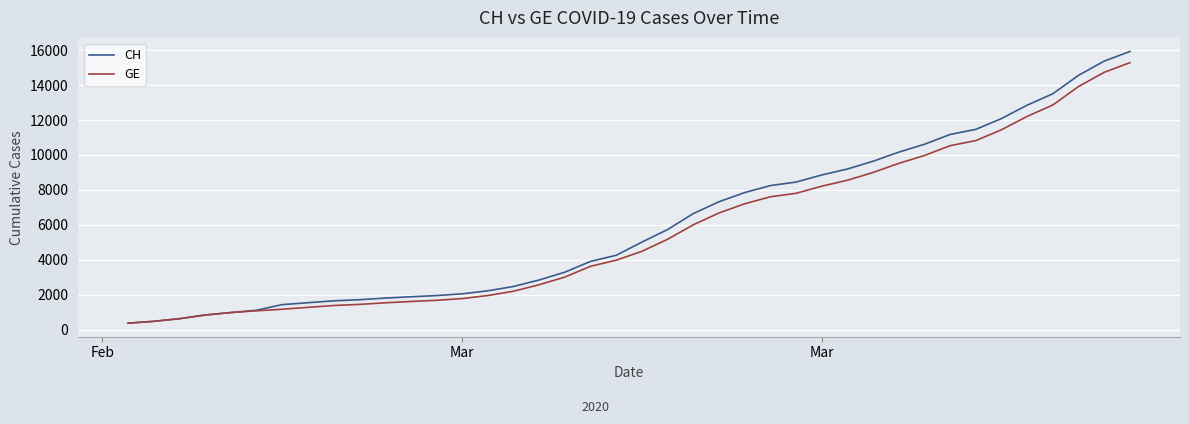

What is the difference between the maximum and second lowest values in the GE series?

14805